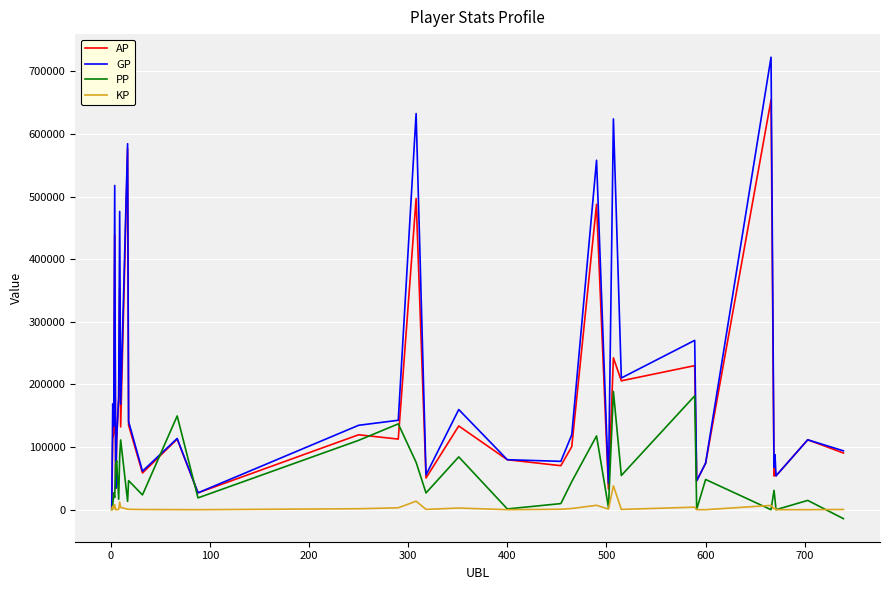

Which series has the largest total across all categories?

GP